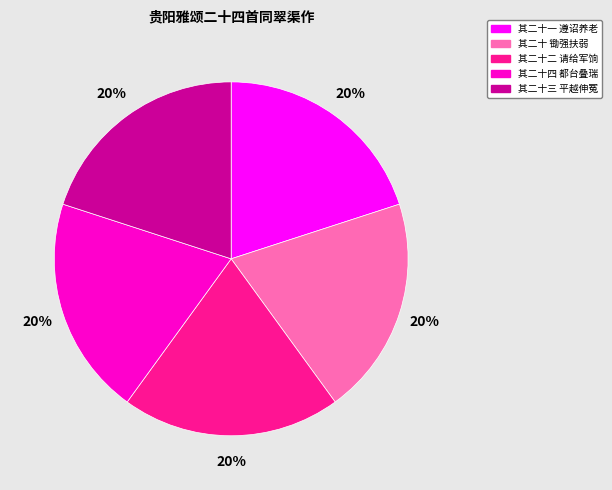

True or false: 其二十三 平越伸冤 accounts for 12% of the total.

False